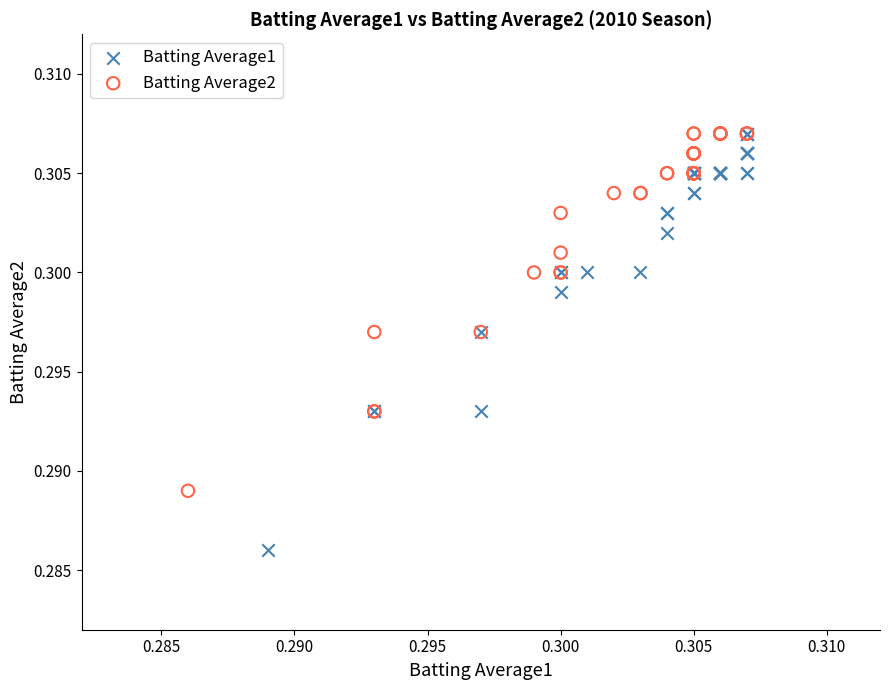

What are all the series names shown in the legend?

Batting Average1, Batting Average2